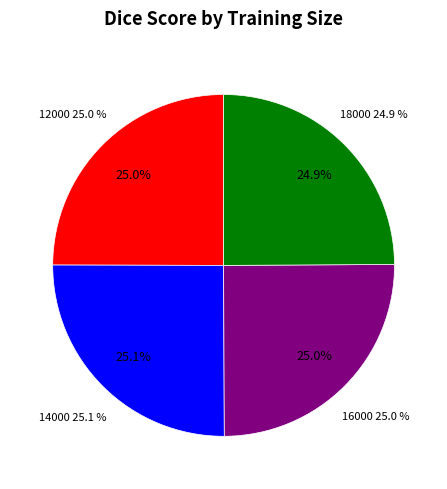

What percentage is the 14000 slice, to the nearest percent?

25%